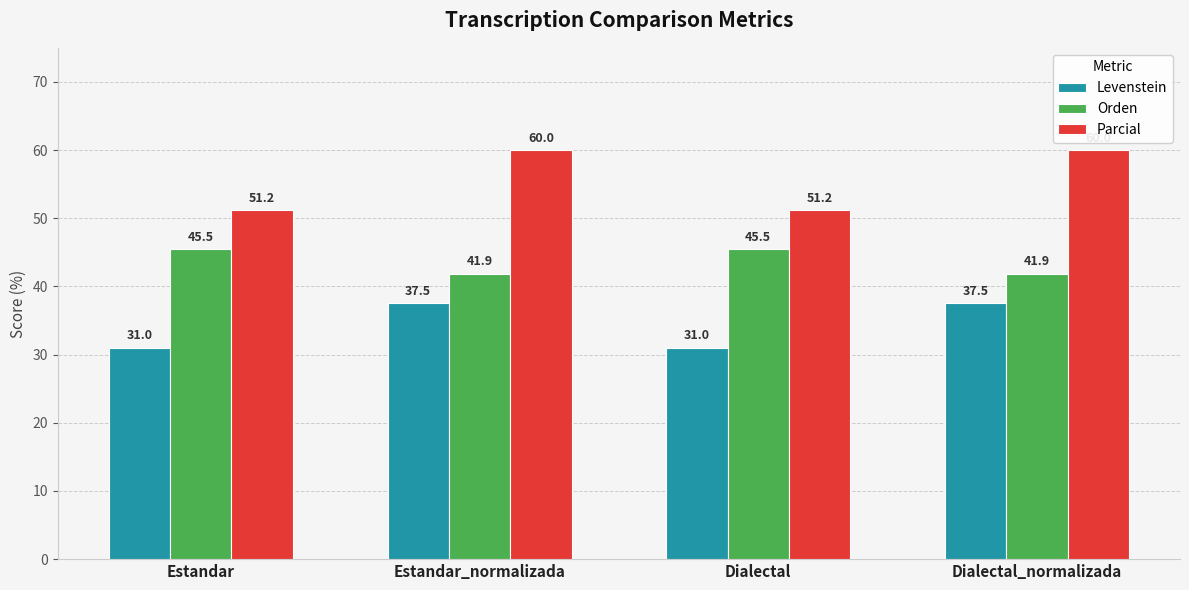

What is the average value of the Parcial series?

55.6